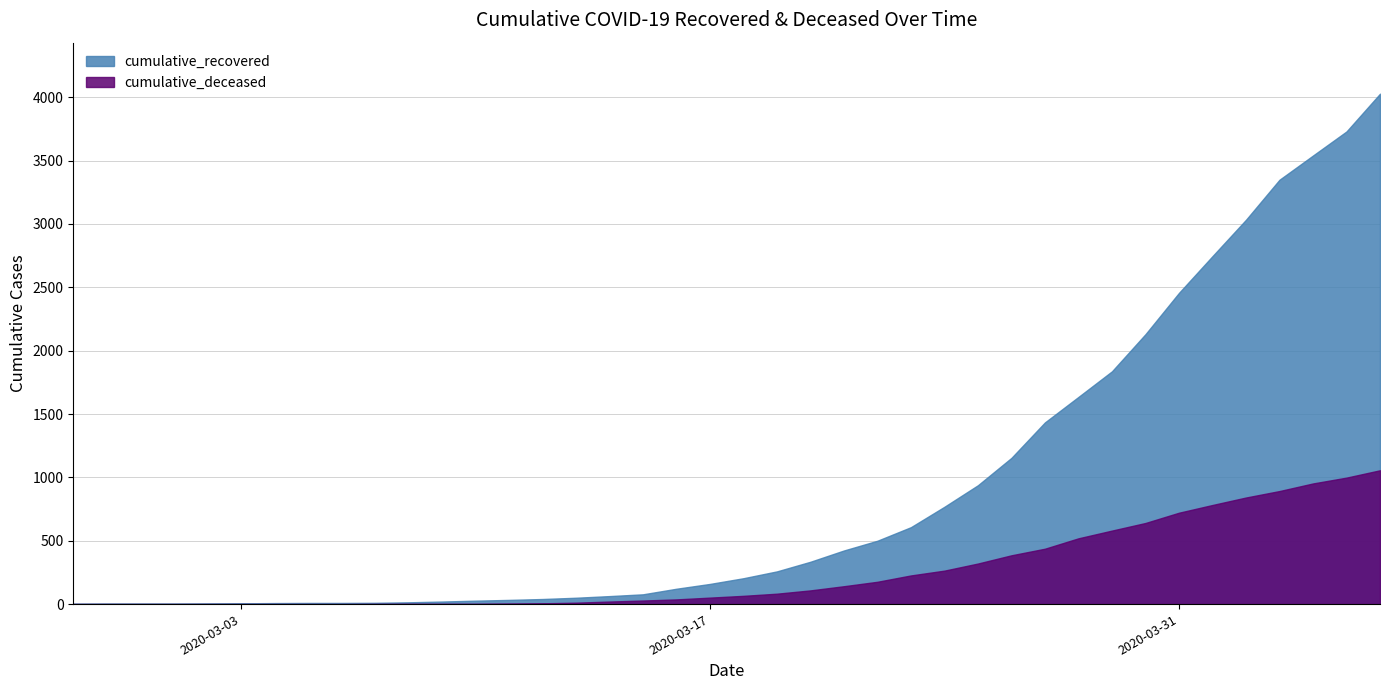

True or false: cumulative_deceased has more than 2 interior local peaks.

False